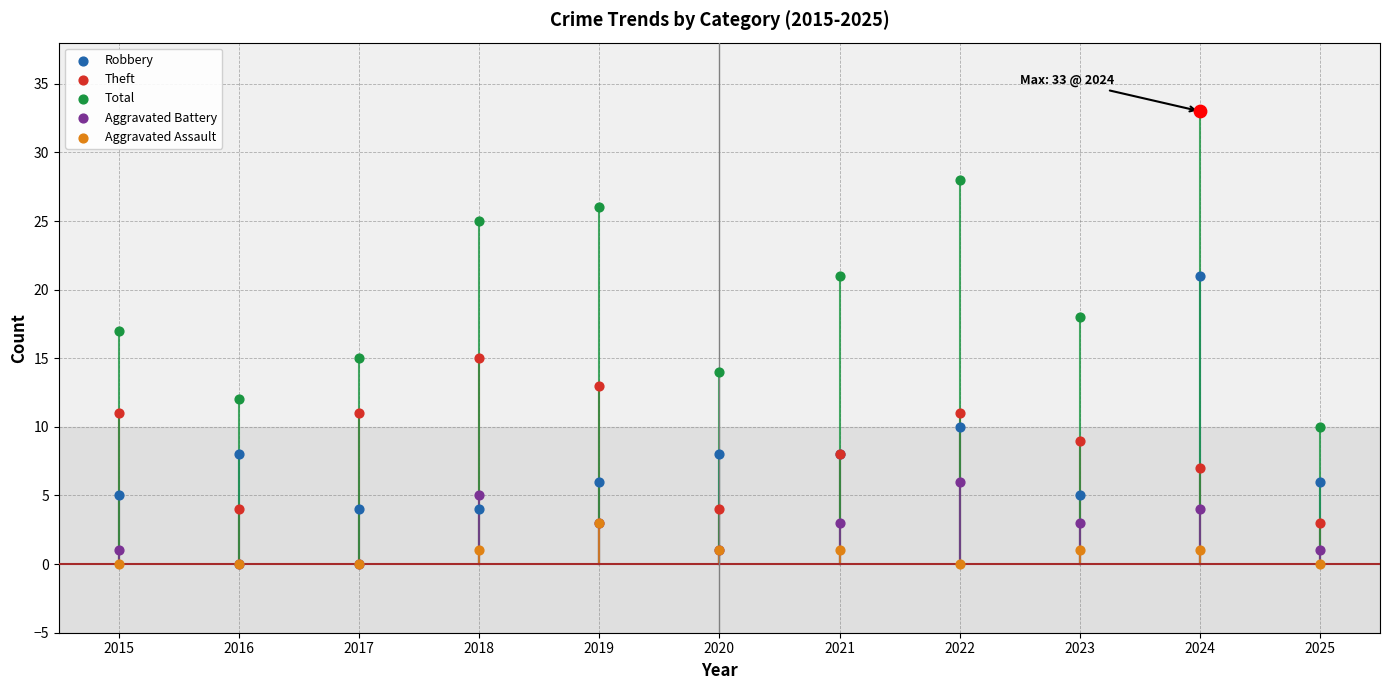

Which series contains the highest Y value?

Total